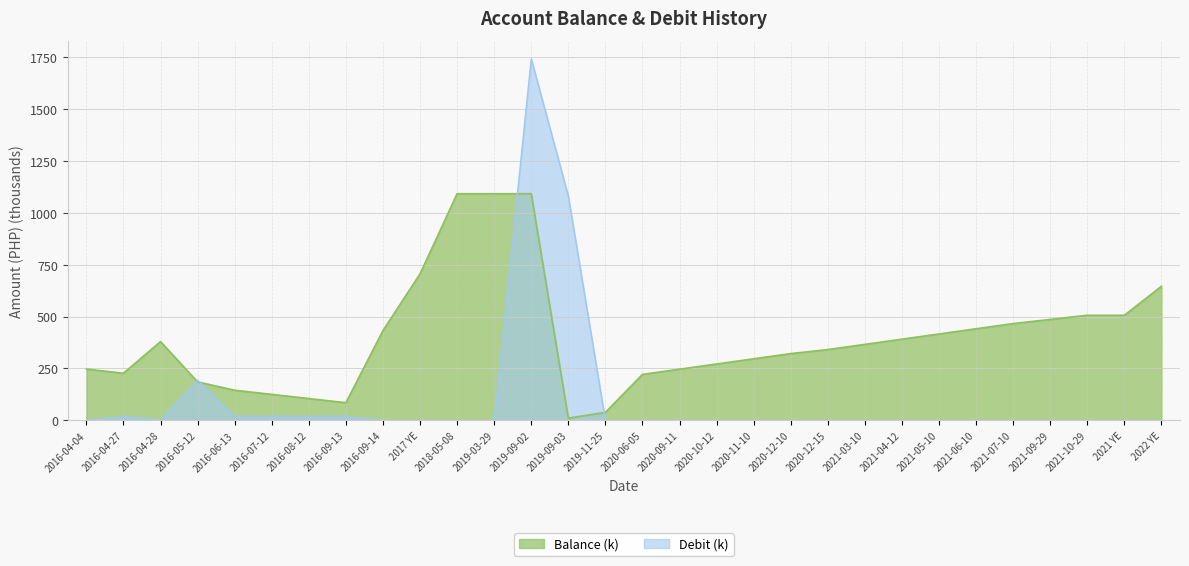

Which series ends up on top after the final intersection of debit and balance?

balance